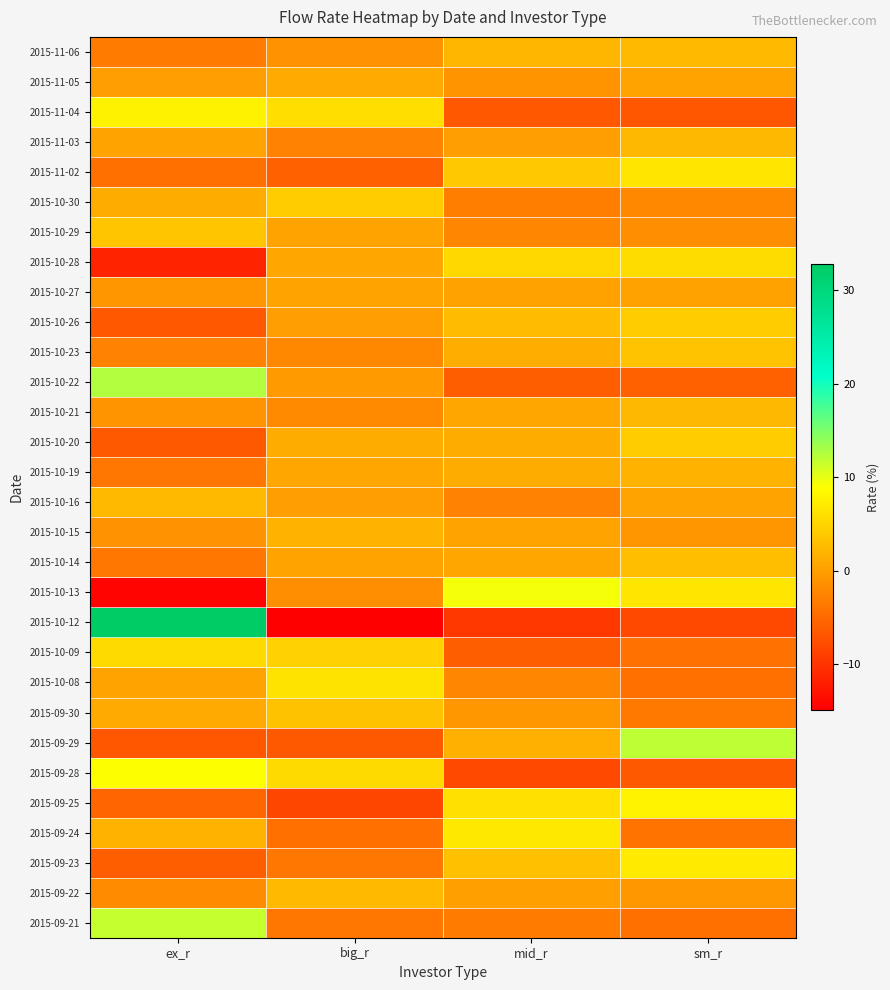

Rank the series at mid_r from highest to lowest value.

2015-10-13, 2015-09-24, 2015-09-25, 2015-10-28, 2015-11-02, 2015-09-23, 2015-10-26, 2015-11-06, 2015-09-29, 2015-10-23, 2015-10-19, 2015-10-20, 2015-10-14, 2015-10-21, 2015-10-15, 2015-10-27, 2015-09-22, 2015-11-03, 2015-09-30, 2015-11-05, 2015-10-08, 2015-10-29, 2015-10-16, 2015-10-30, 2015-09-21, 2015-10-09, 2015-10-22, 2015-11-04, 2015-09-28, 2015-10-12